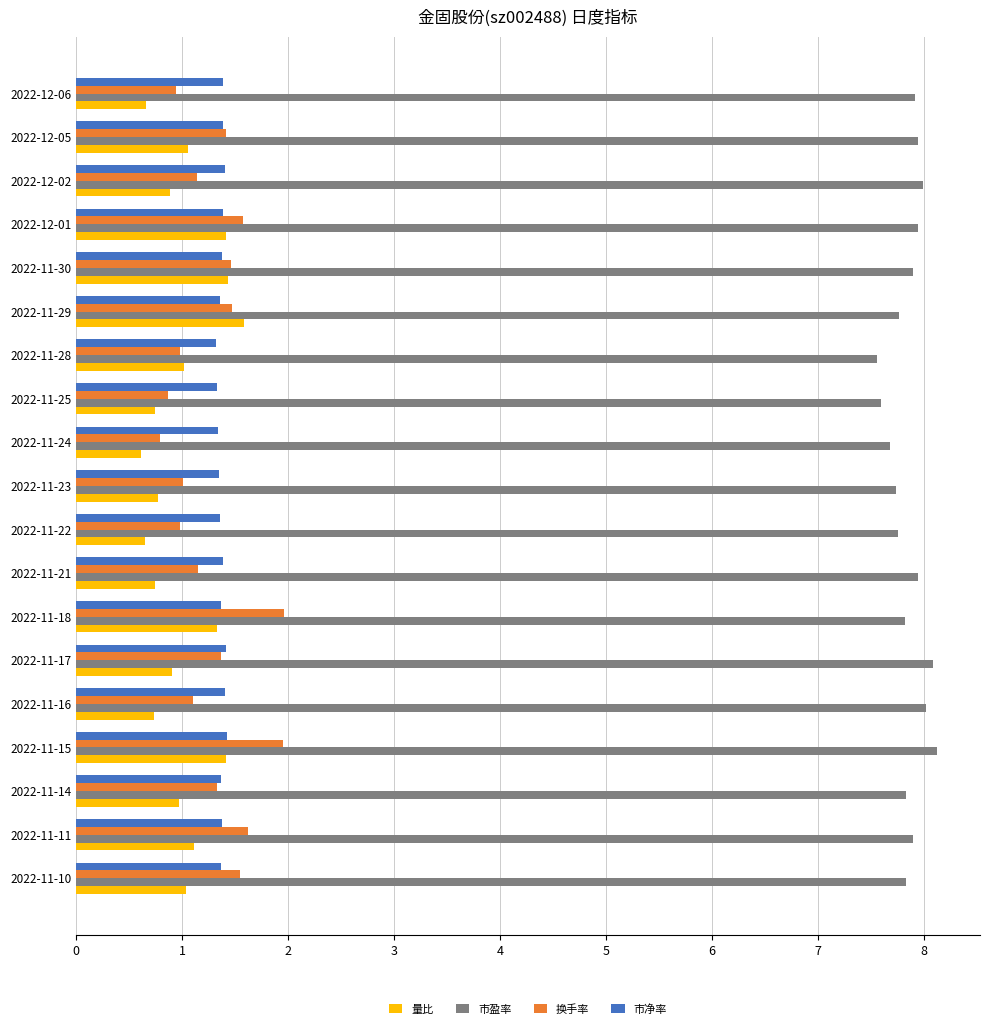

True or false: 量比 has a value of 2.3 at 2022-11-18.

False